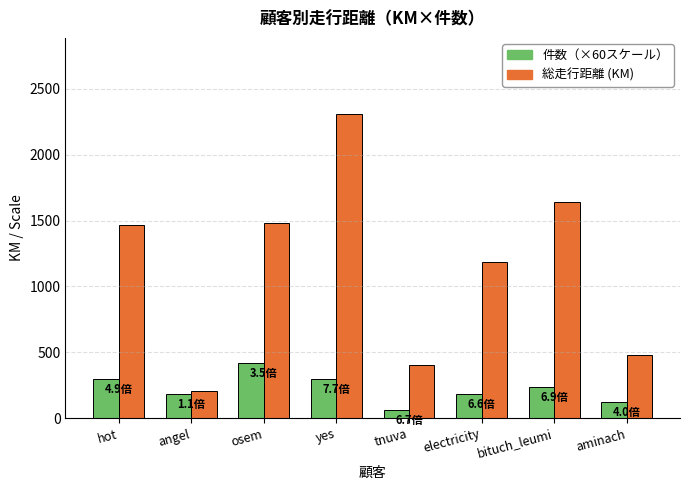

Which label corresponds to the largest value in the chart?

yes